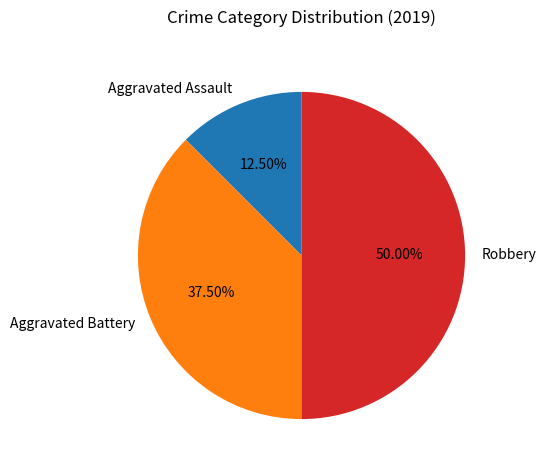

Is Aggravated Battery the majority of the pie?

No